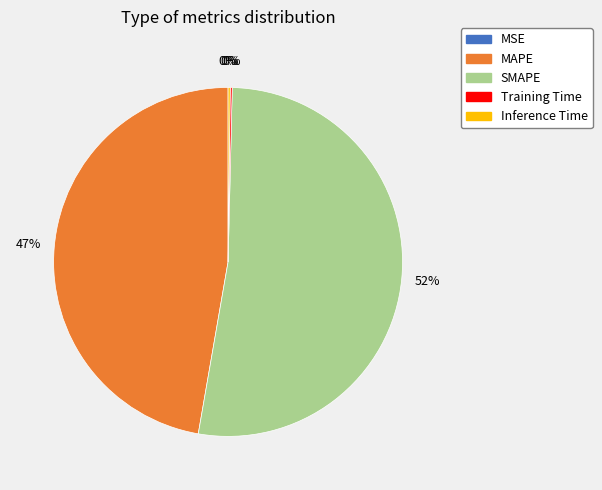

Is the sum of SMAPE and Inference Time greater than half?

Yes